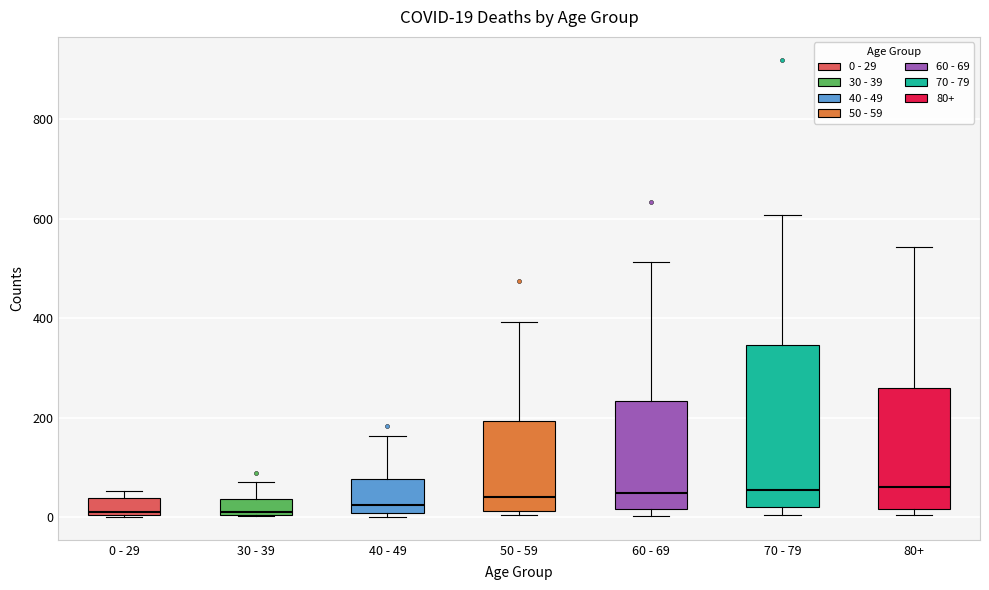

Which box is the tallest, from its lower edge to its upper edge?

70 - 79